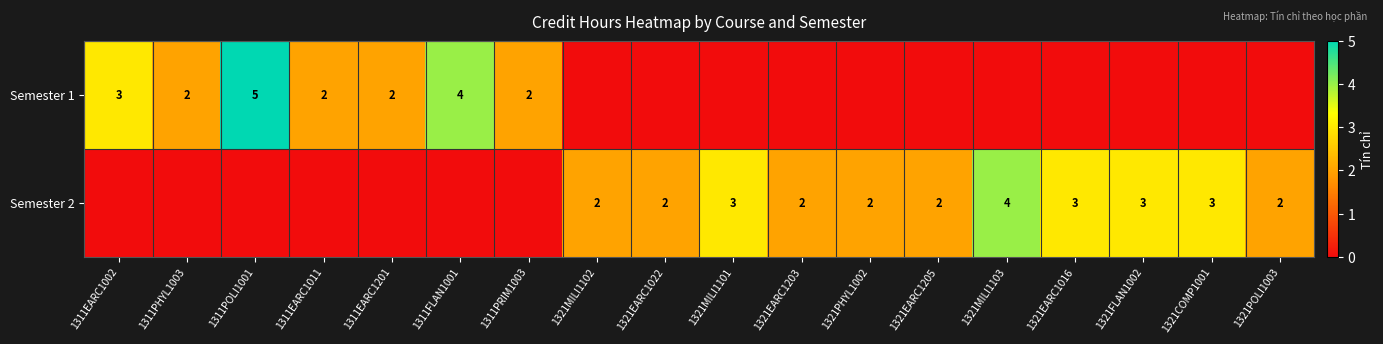

The value of Semester 2 at 1321COMP1001 is 3. True or false?

True